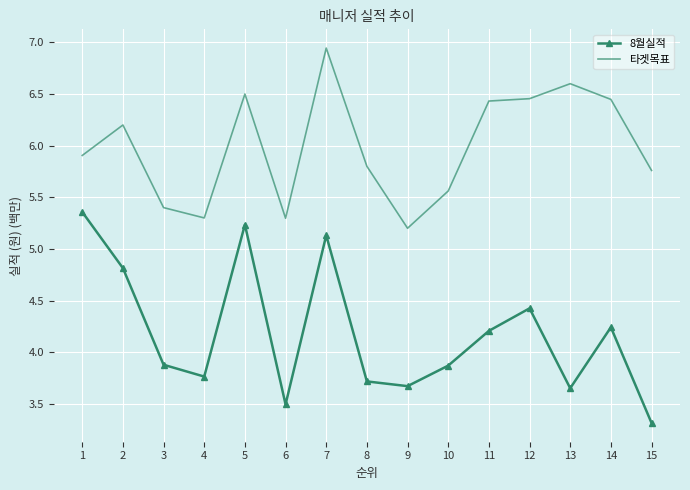

What is the difference between the maximum and minimum values in the 타겟목표 series?

1.7